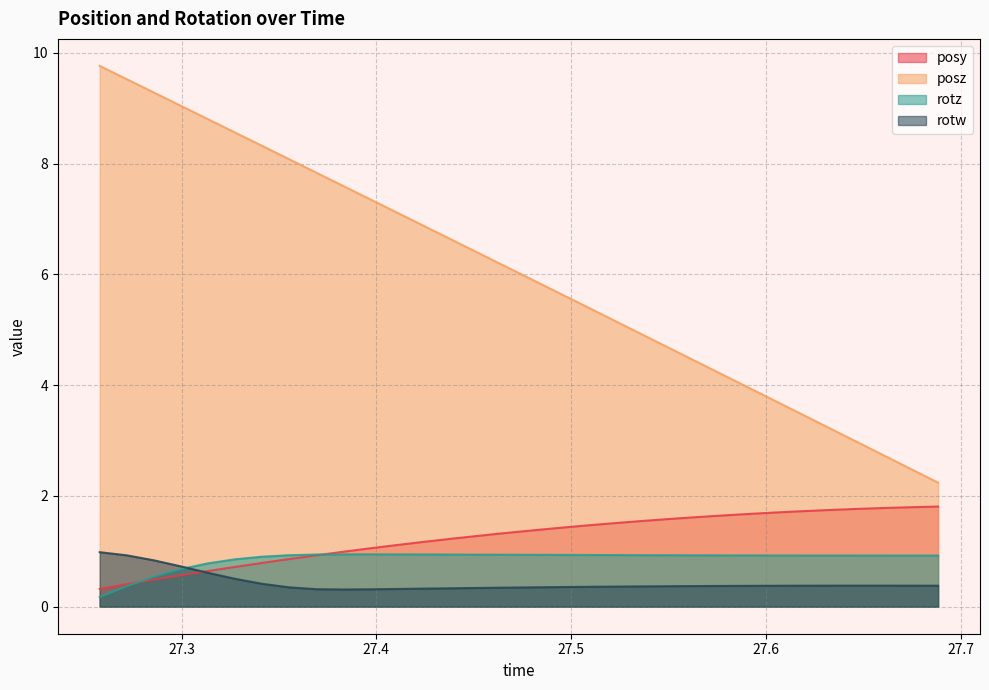

How many lines are shown in the chart?

4